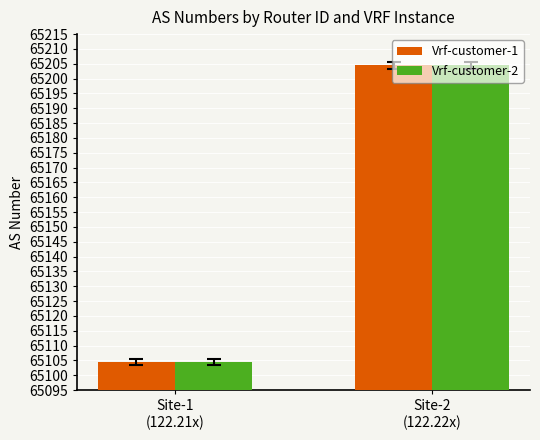

The value of Vrf-customer-1 at Site-1
(122.21x) is 18170.8. True or false?

False